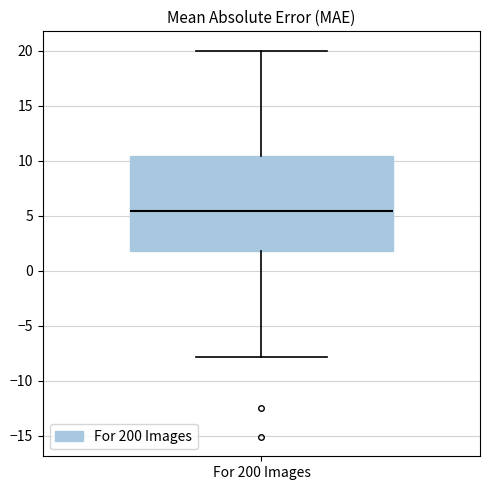

Read this box plot against the y-axis: the position of the median line, the range covered by the box, and the ends of both whiskers. The values are not printed on the chart, so give them approximately, as read against the axis.

median 5.5, box 2.0 to 10.5, whiskers -8.0 to 20.0